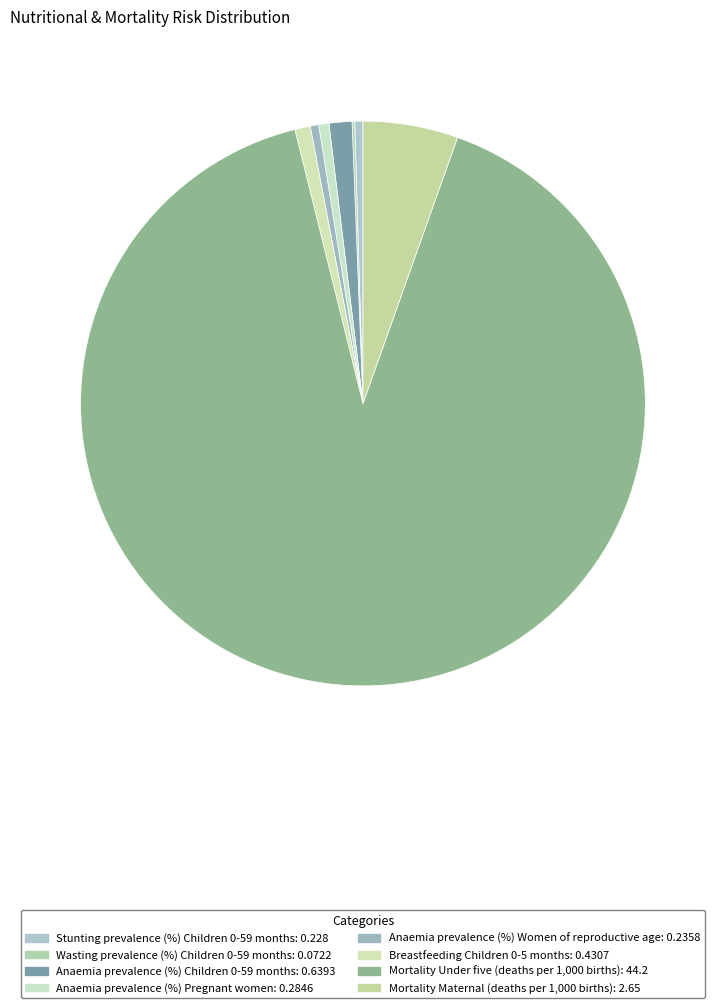

Does any single category account for the majority?

Yes